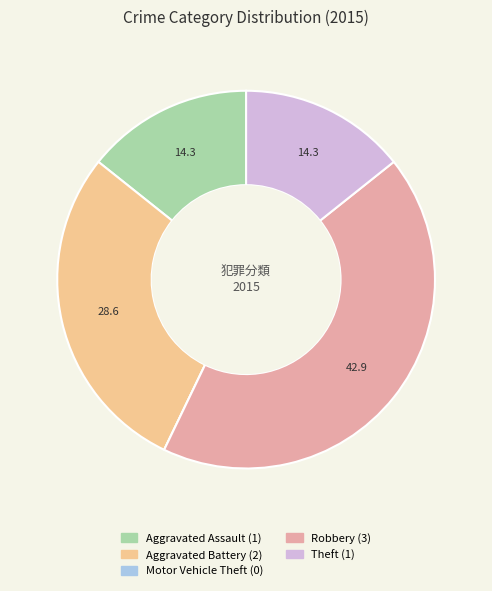

Is there any slice that represents more than half of the pie?

No